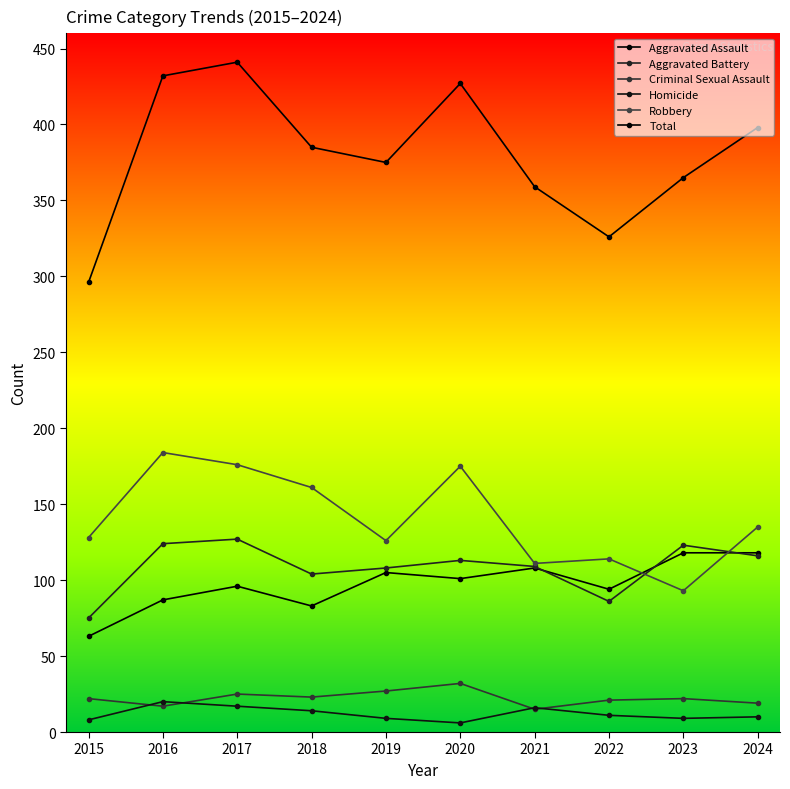

How many lines are shown in the chart?

6